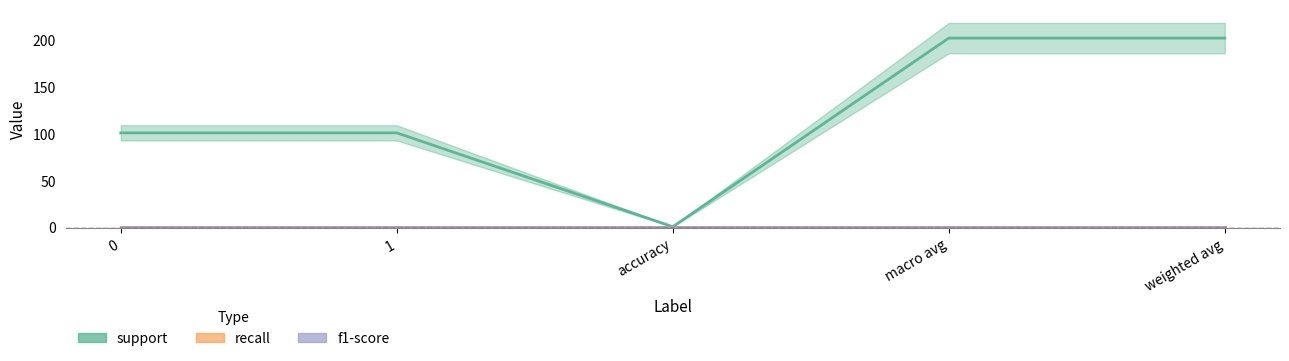

True or false: f1-score has a value of 2 at 0.

False